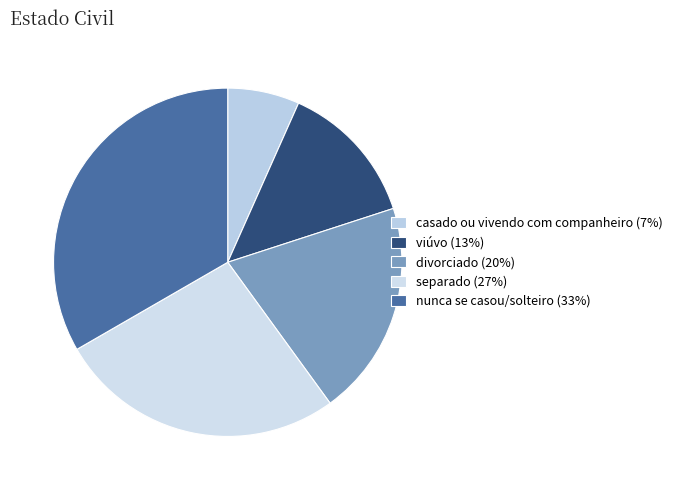

Rank the categories by value from lowest to highest.

casado ou vivendo com companheiro, viúvo, divorciado, separado, nunca se casou/solteiro